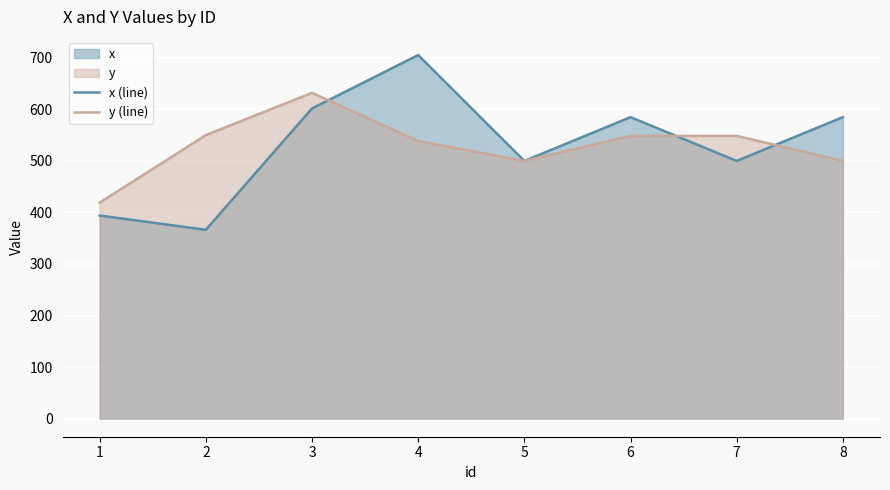

List the series in order of their peak value, lowest first.

y (line), x (line)